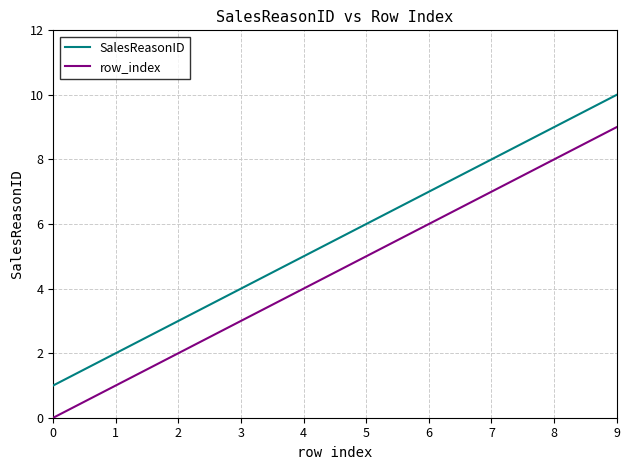

Where is SalesReasonID nearest to the value 5?

4